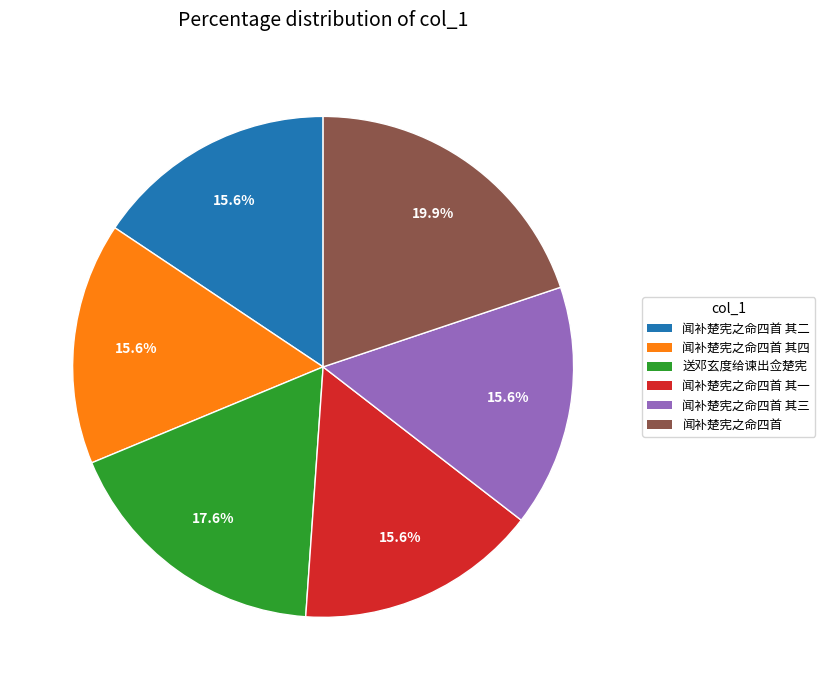

To the nearest percent, what is the difference between the largest and smallest slice percentages?

4%